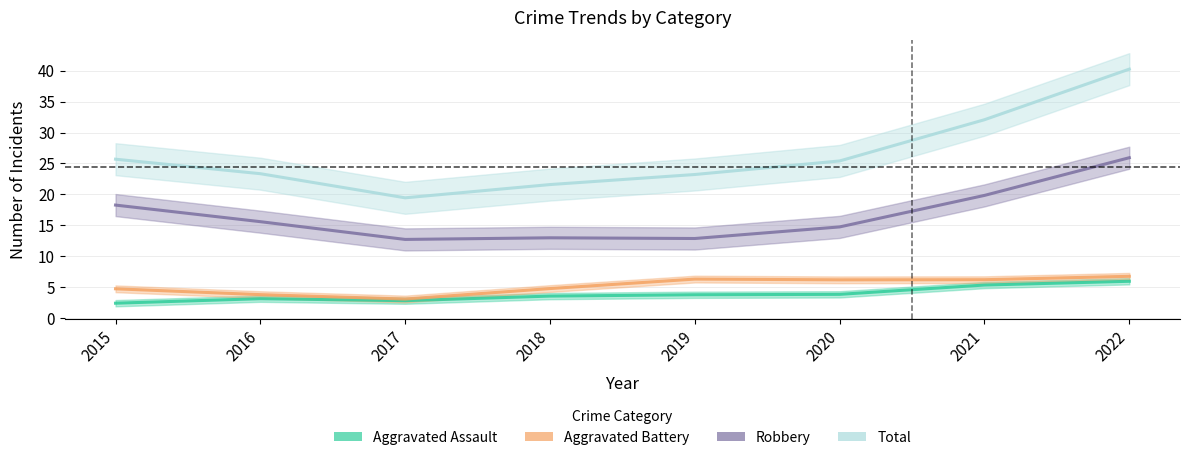

What is the average value of the Aggravated Assault series?

3.9